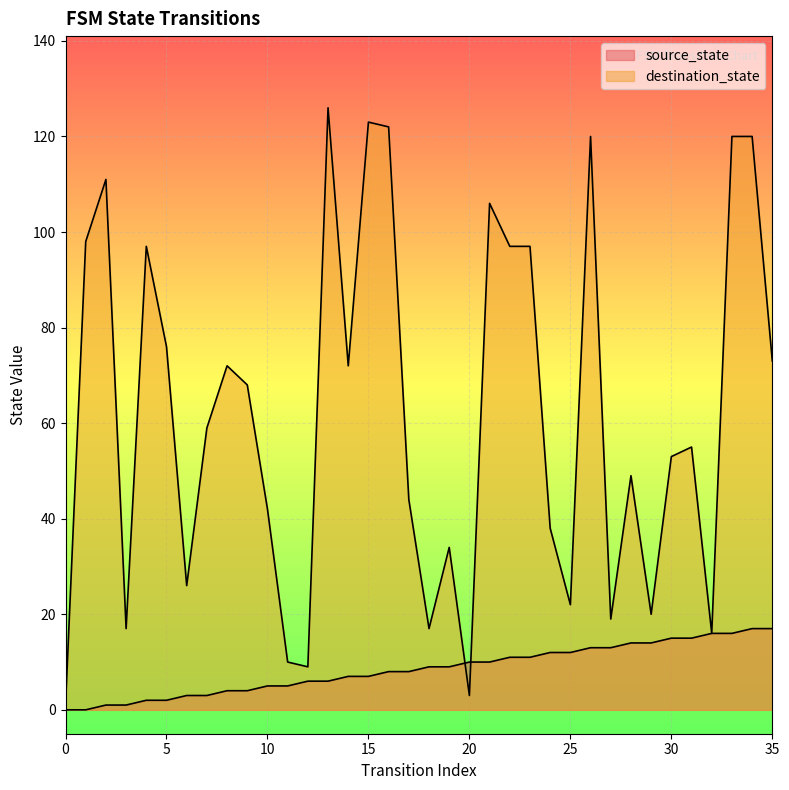

The destination_state series shows 5 at 6. True or false?

False